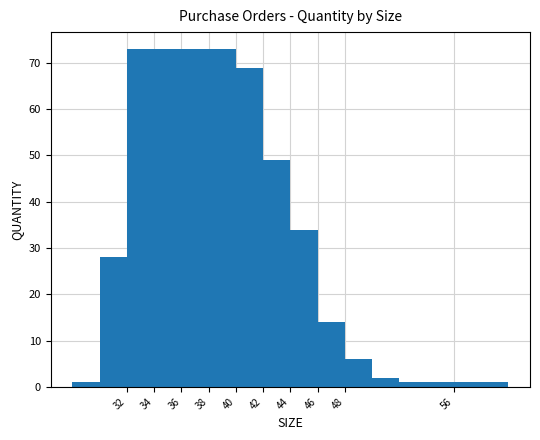

What is the sum of all values?

277